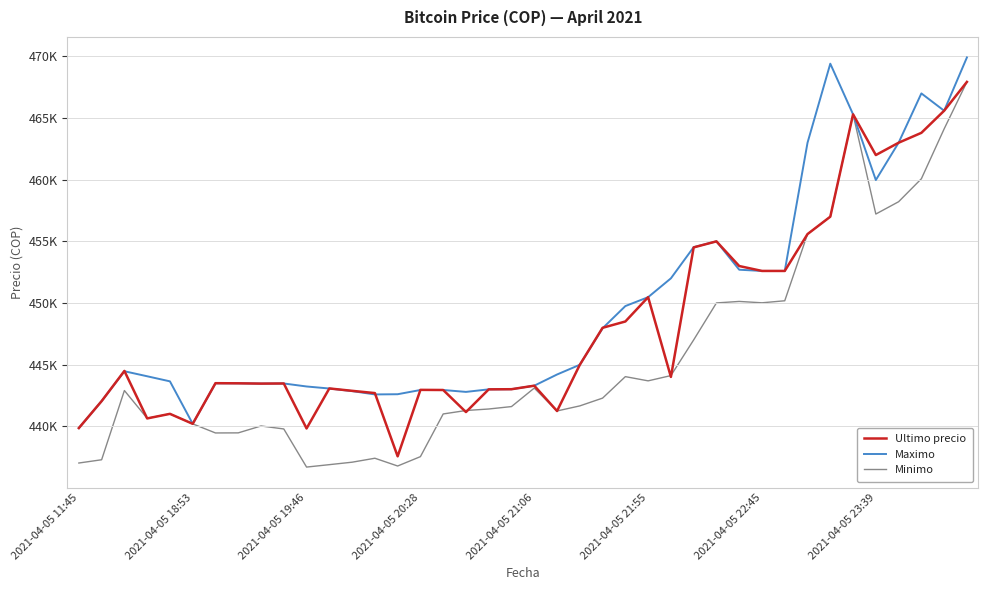

Does the chart display data point markers on the line(s)?

No